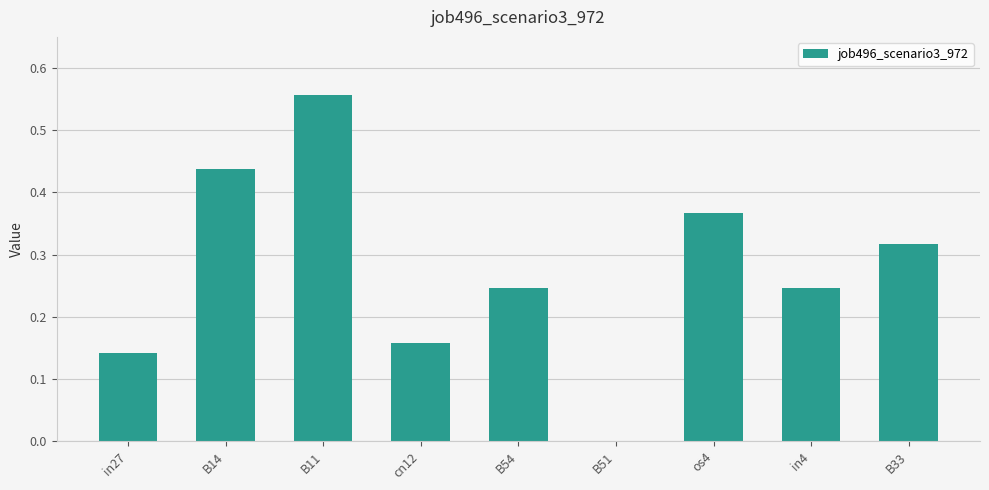

Is it true that the value at os4 is 0.2?

False